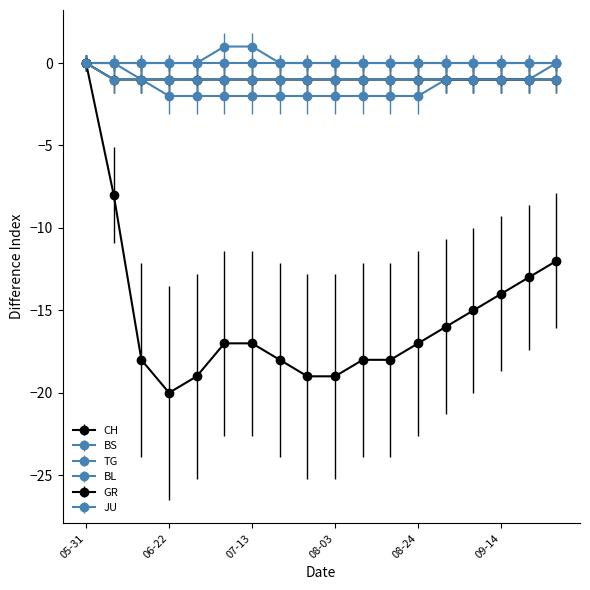

Does the chart display data point markers on the line(s)?

Yes